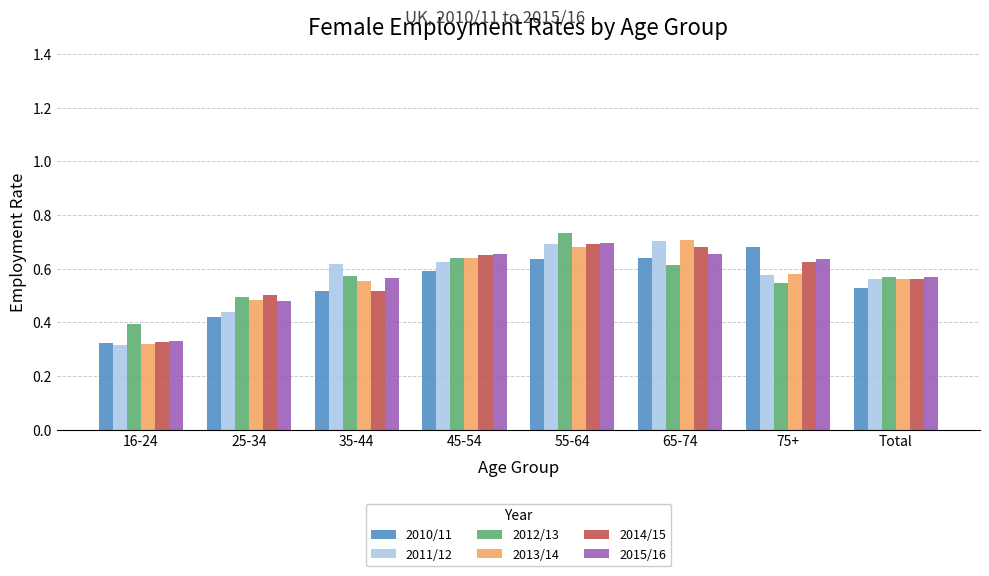

Is the value of 2015/16 at Total greater than the value of 2014/15 at 16-24?

Yes